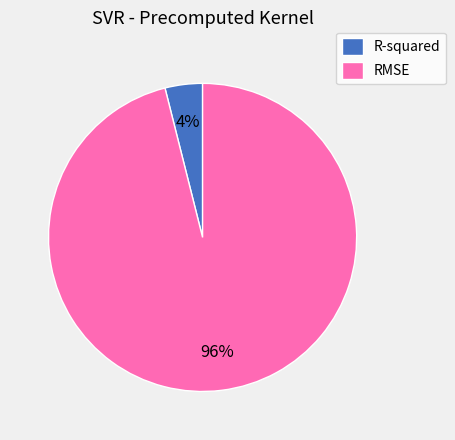

Does any single category account for the majority?

Yes